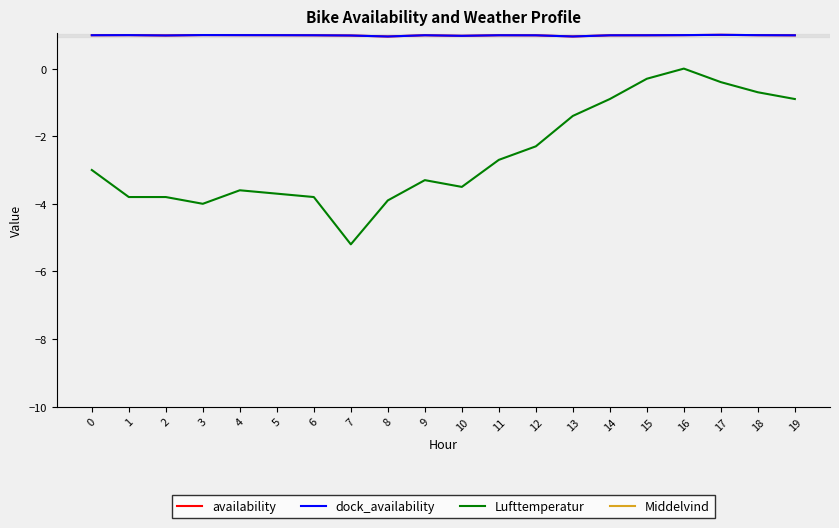

Which category has the highest value across all series?

19